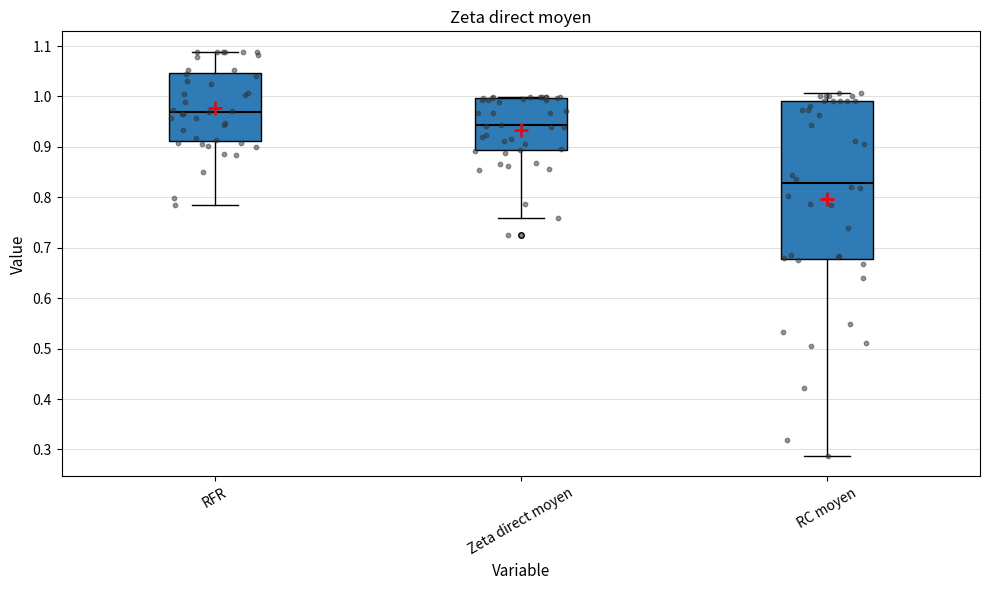

Where is the upper edge of the box for RFR on the y-axis? The values are not printed on the chart, so give them approximately, as read against the axis.

1.05